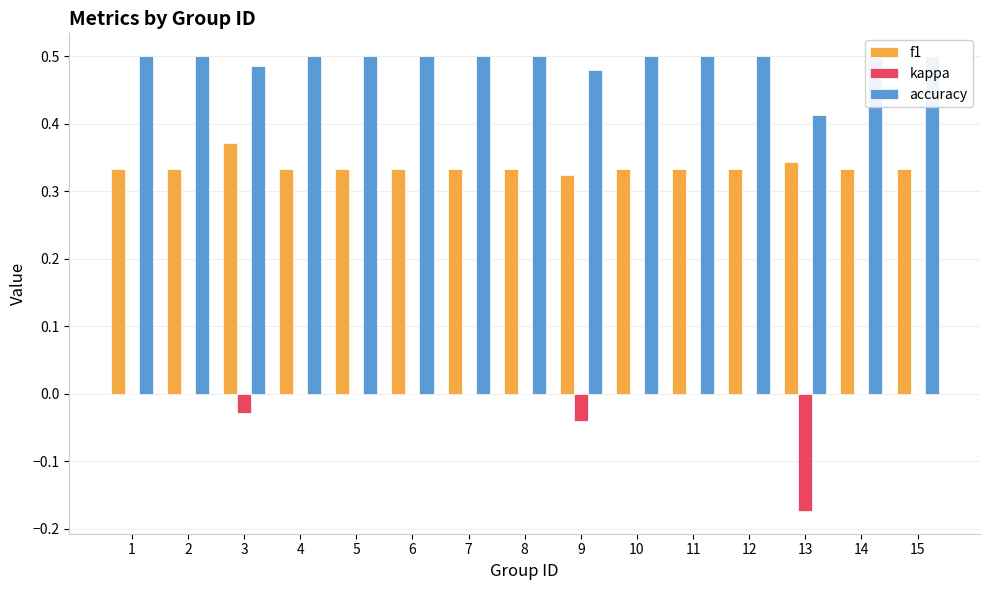

How many bars are there in total?

45